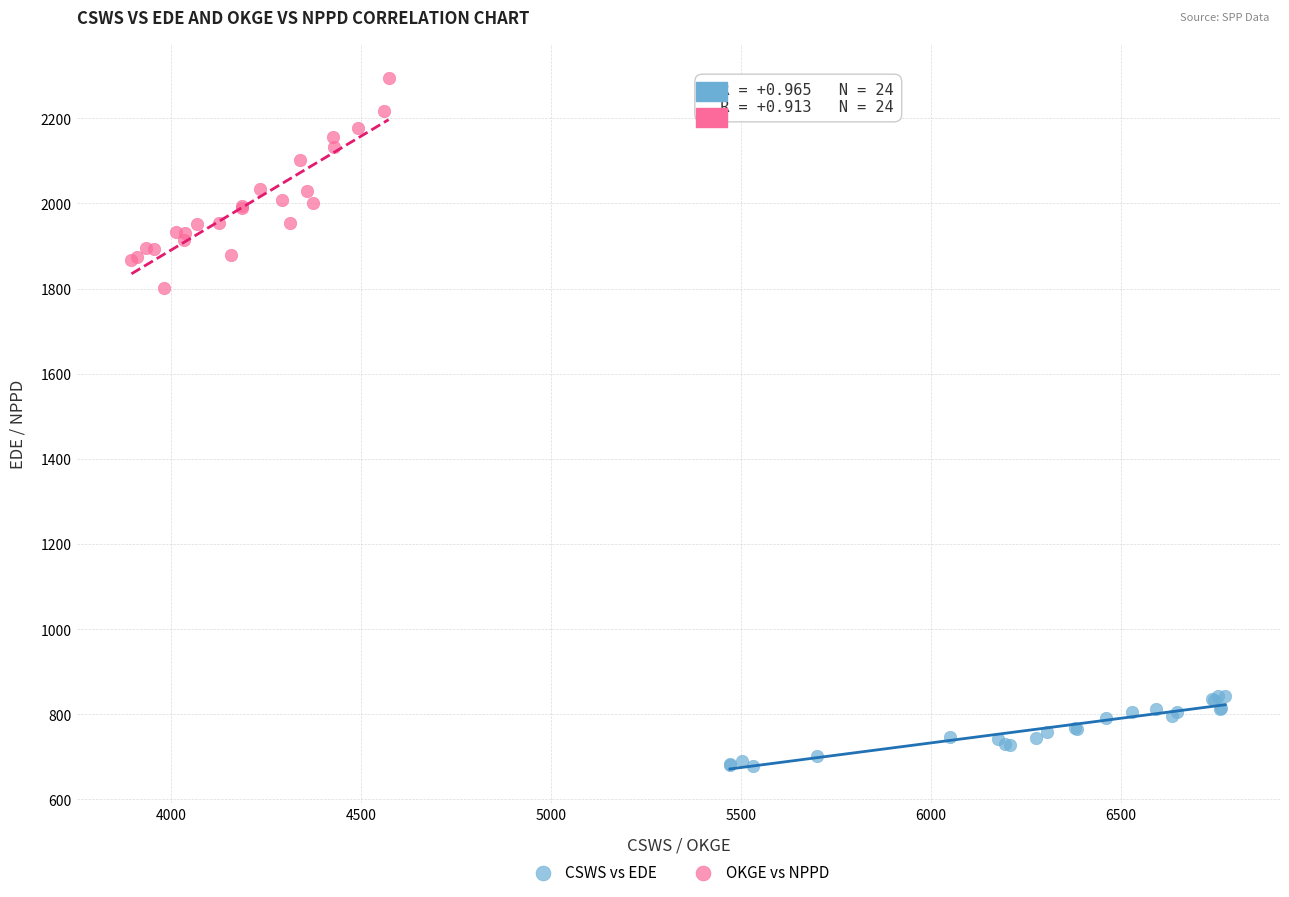

Which series reaches the maximum Y coordinate?

OKGE vs NPPD